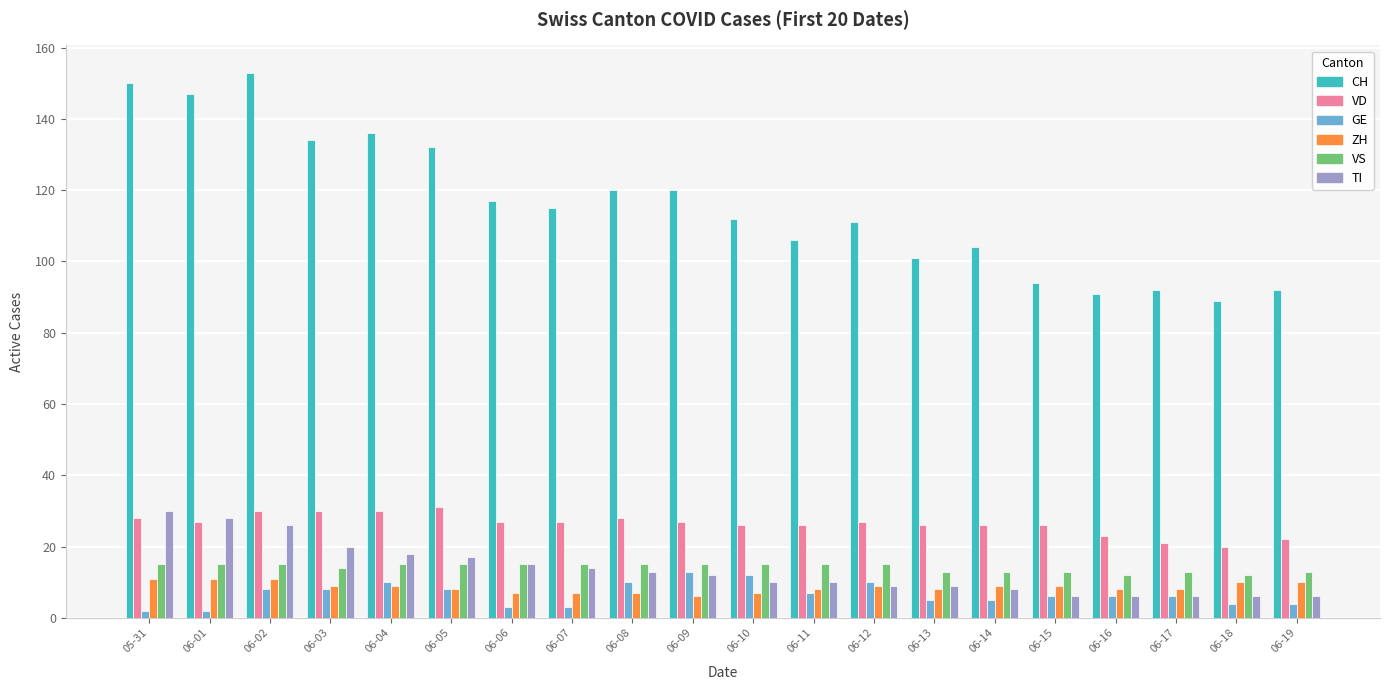

Count the number of data series in this chart.

6